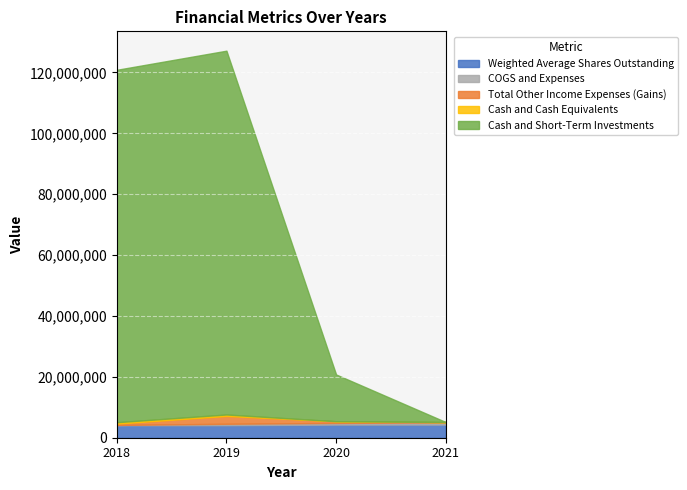

What is the highest value of the Total Other Income Expenses (Gains) series?

2574468